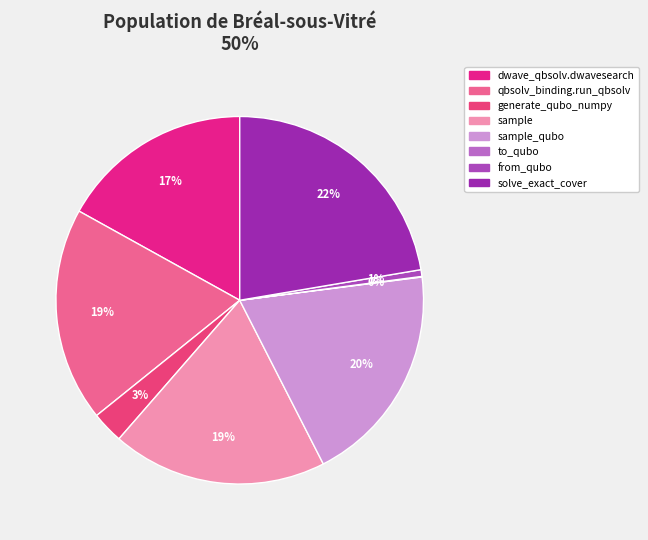

True or false: sample_qubo accounts for 30% of the total.

False